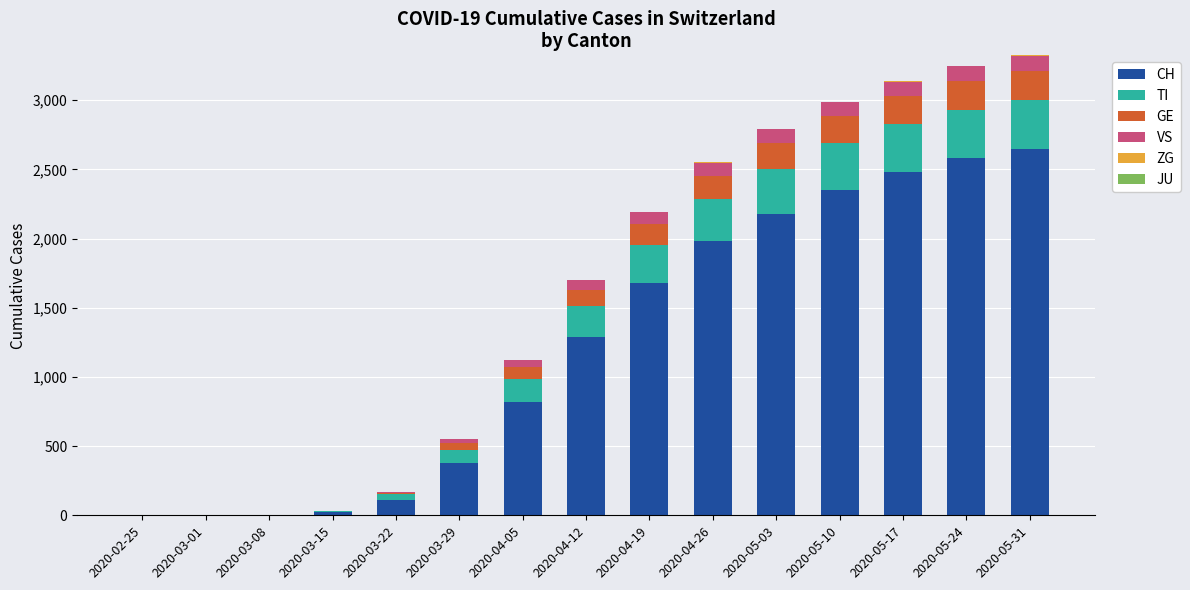

What is the maximum value for CH?

2650